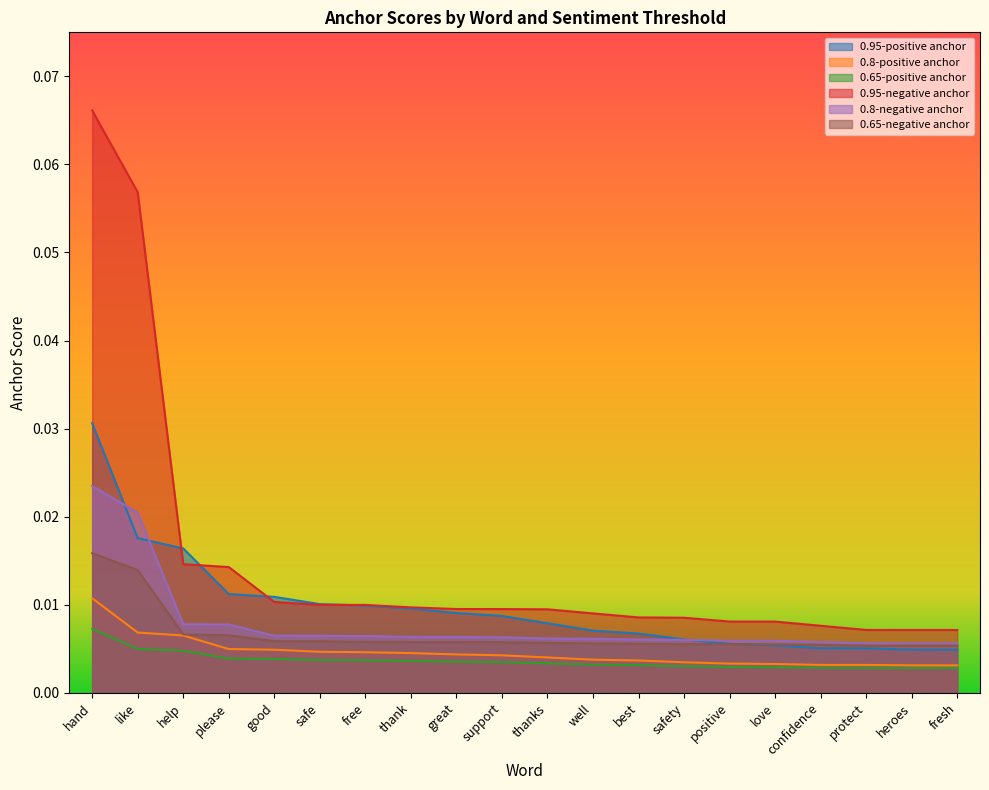

Count the 0.65-negative anchor values in the range 0 to 1.

20